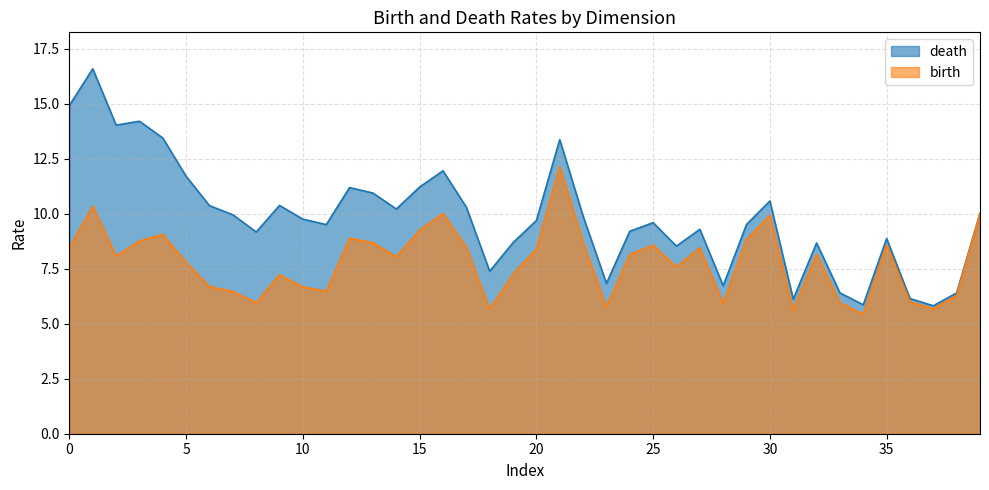

Which series has the largest total across all categories?

death